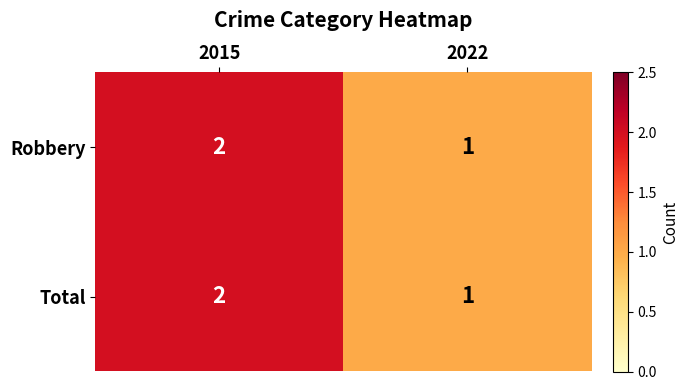

At which category does the chart reach its peak across all series?

2015